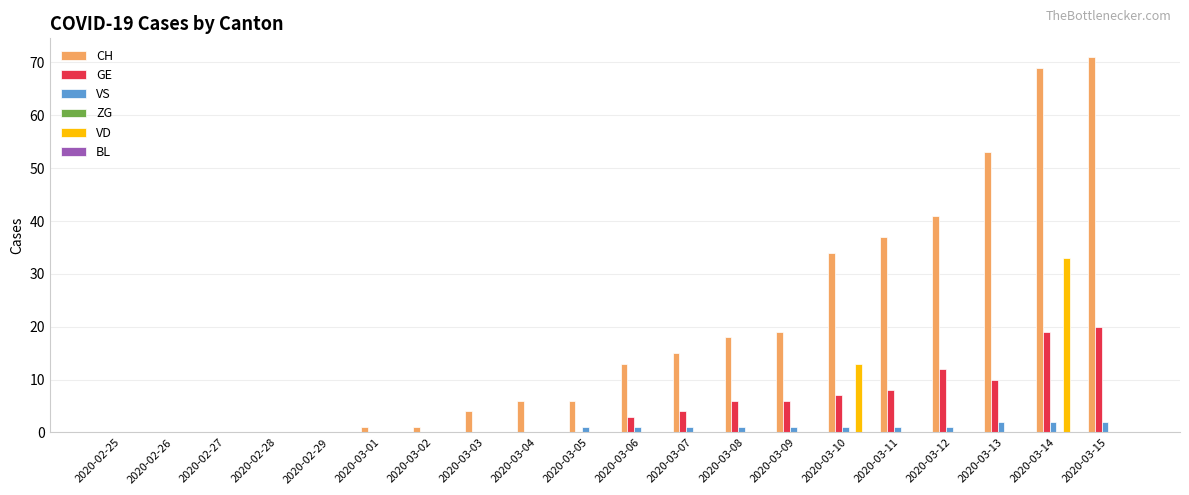

Which series has the largest range (max minus min)?

CH